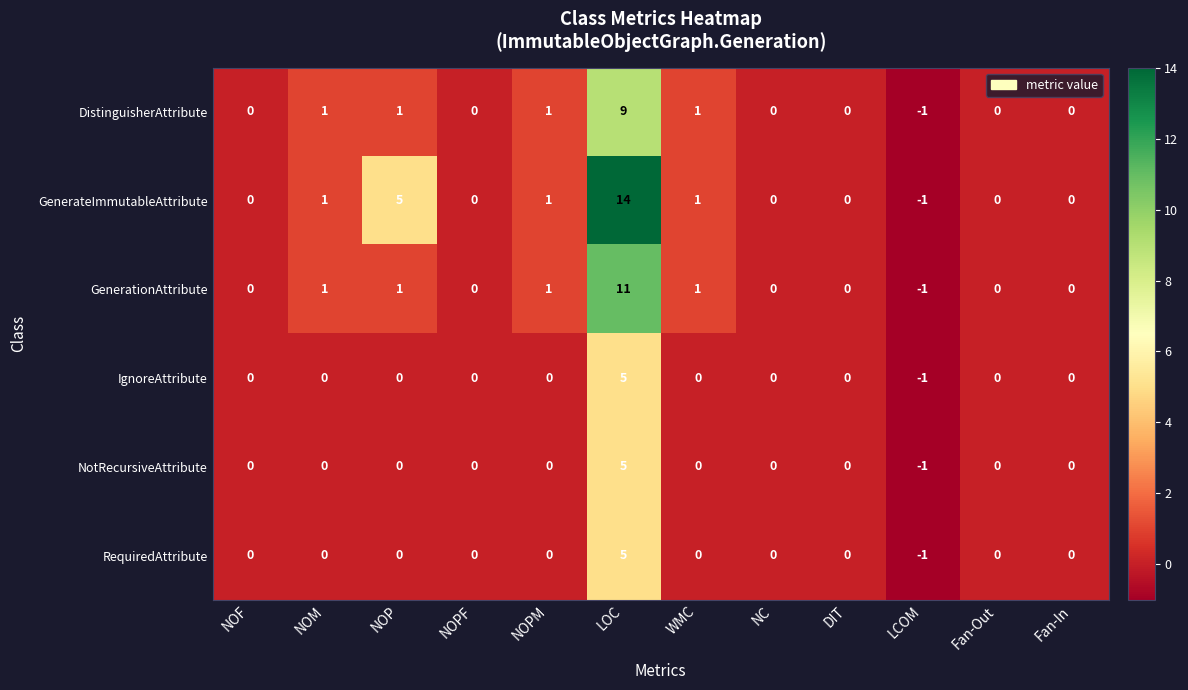

At which category is the sum across all series the highest?

LOC